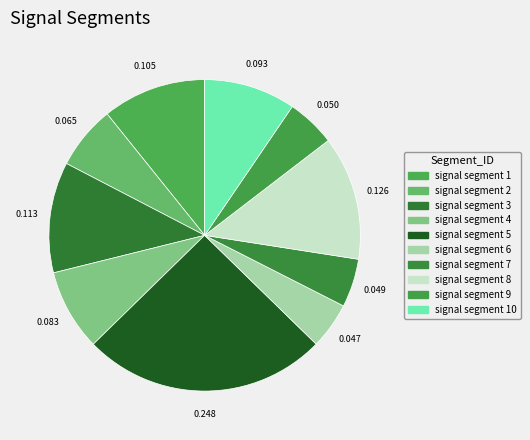

What is the smallest slice in the pie chart?

signal segment 6